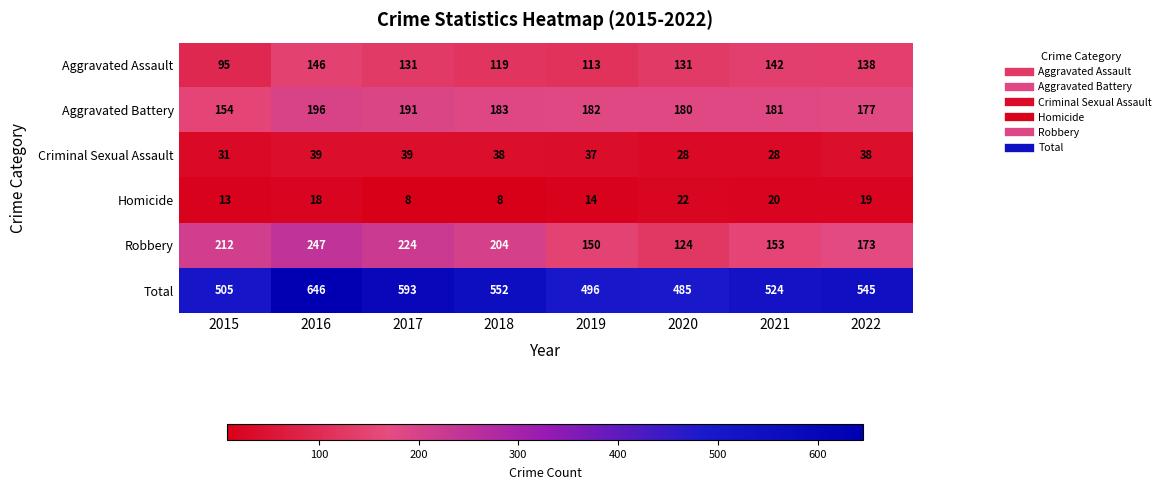

What is the difference between the maximum and minimum values in the Robbery series?

123